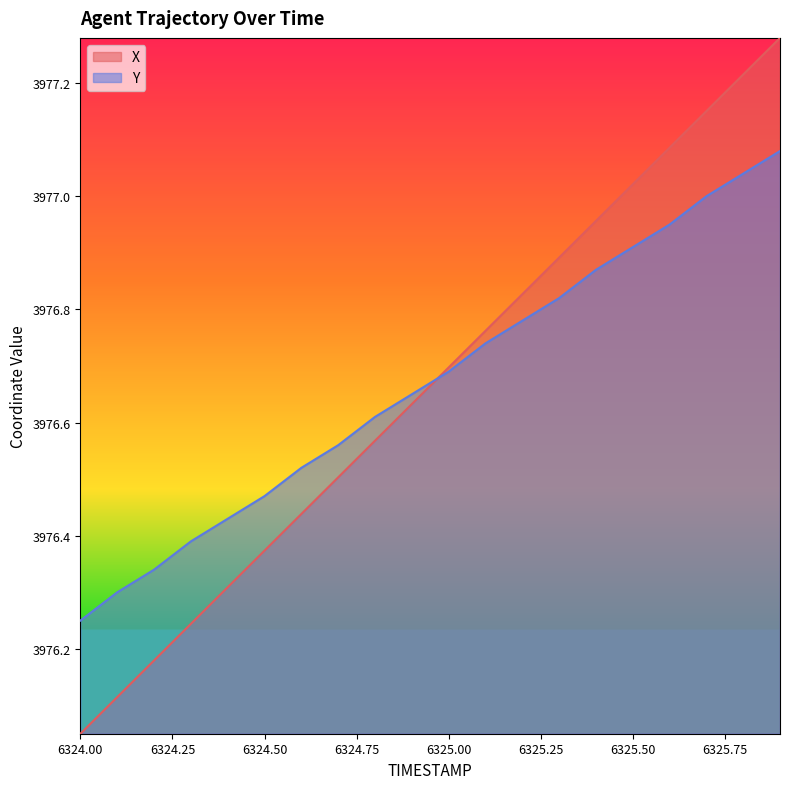

What is the difference between the second highest and minimum values in the Y series?

0.8